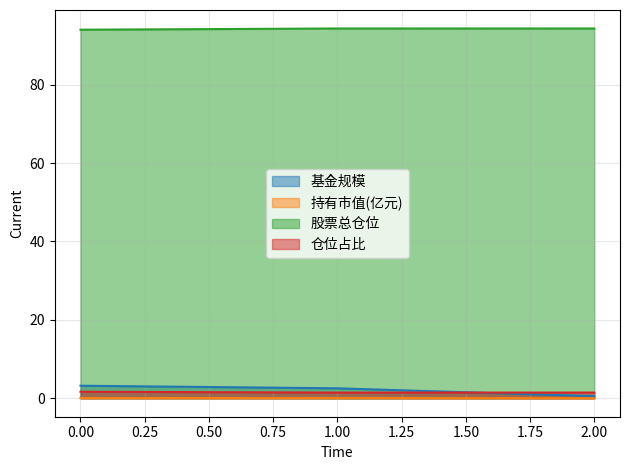

Does the chart display data point markers on the line(s)?

No